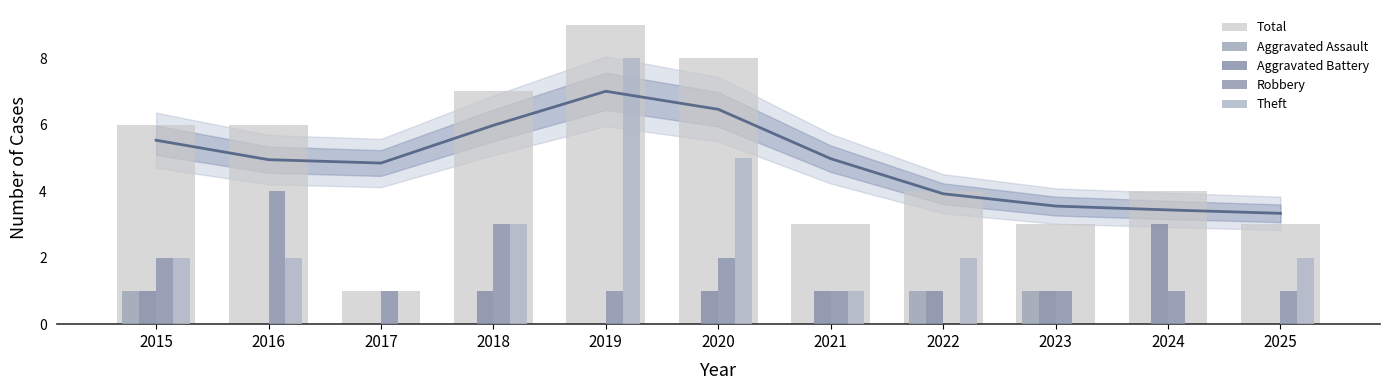

True or false: Robbery has a value of 2 at 2020.

True